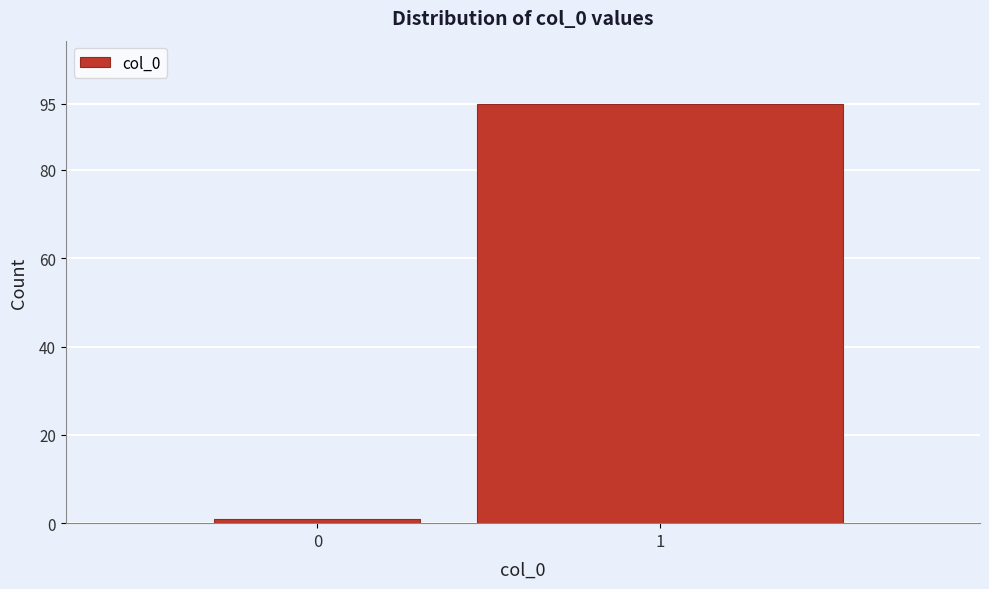

Reading left to right, what are all the values shown in this chart?

0=1	1=95